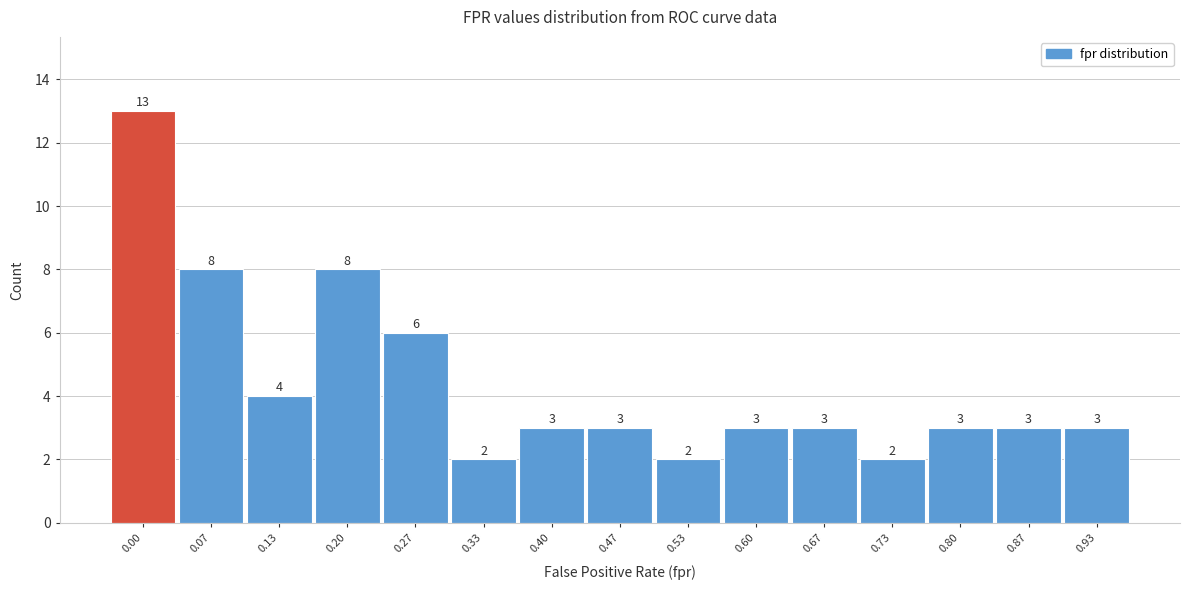

Reading right to left, transcribe all the data shown in this chart.

0.93=3	0.87=3	0.80=3	0.73=2	0.67=3	0.60=3	0.53=2	0.47=3	0.40=3	0.33=2	0.27=6	0.20=8	0.13=4	0.07=8	0.00=13